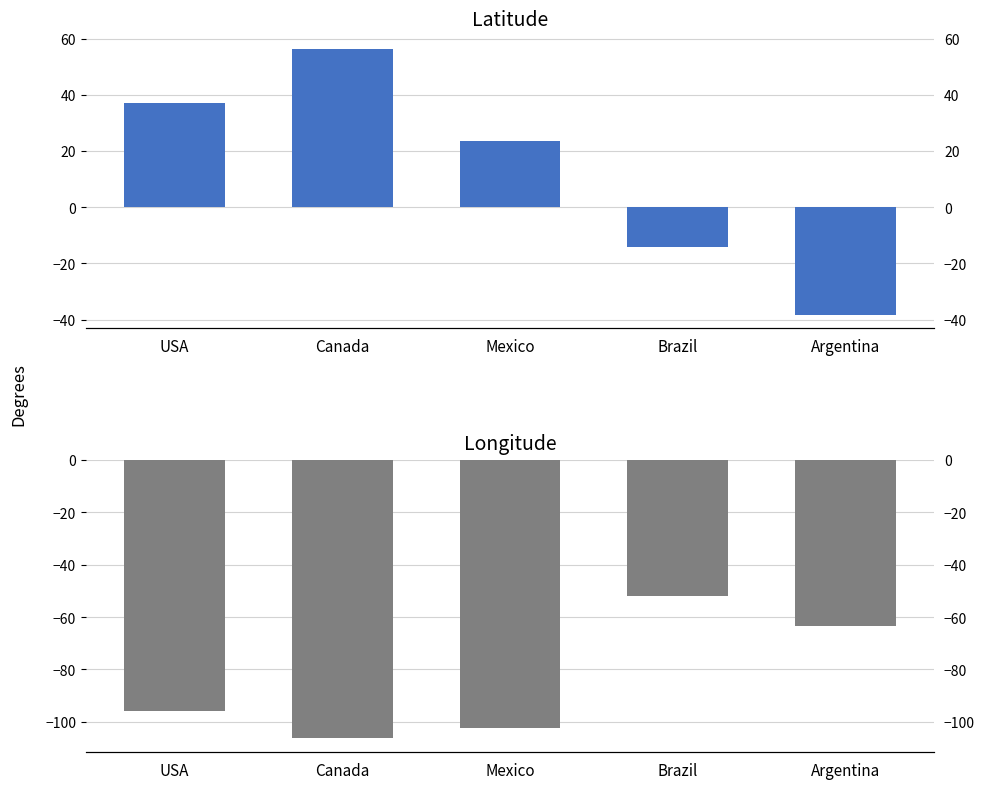

Rank the series by their average value, from lowest to highest.

Longitude, Latitude